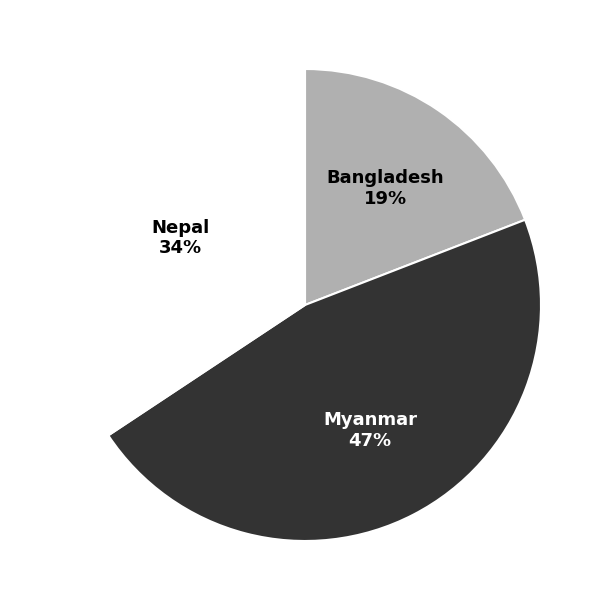

Is there any slice that represents more than half of the pie?

No